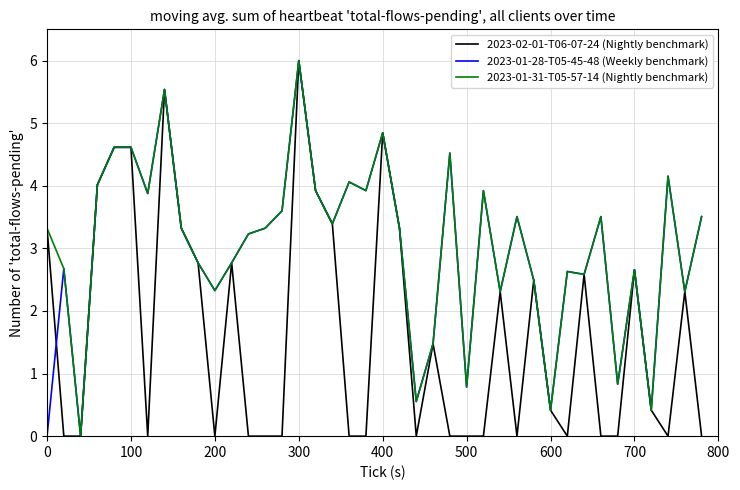

What is the greatest value displayed?

6.0